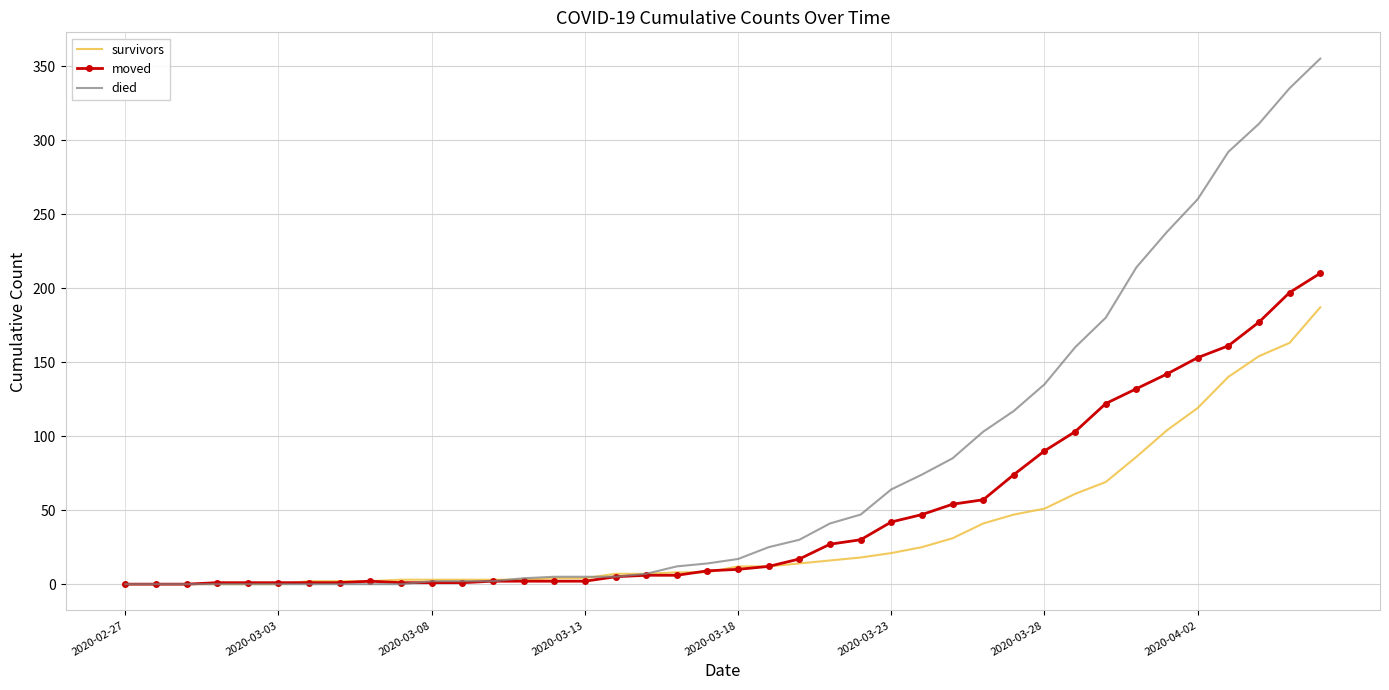

What is the maximum value for moved?

210